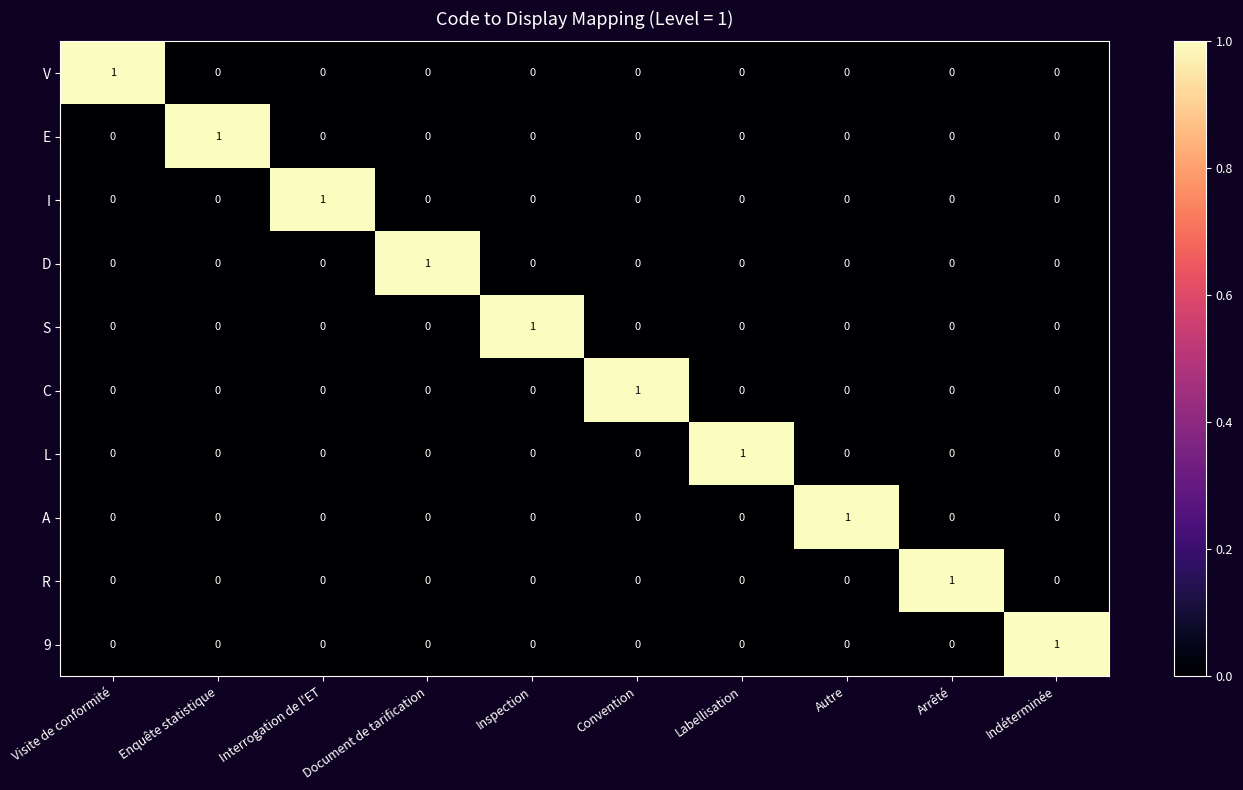

The value of C at Arrêté is 0. True or false?

True